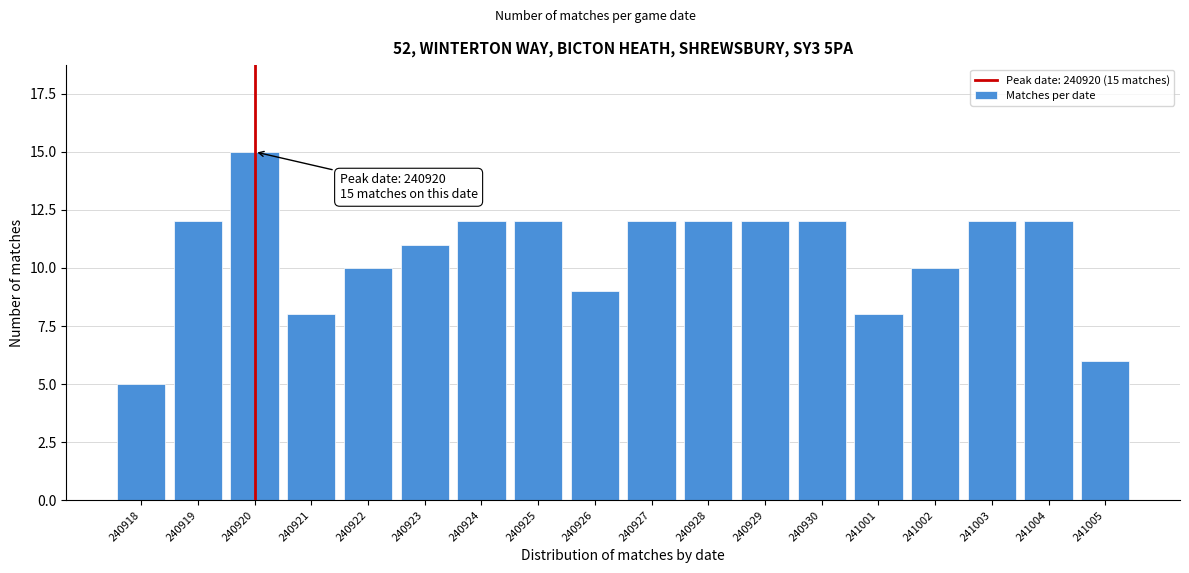

Reading left to right, what are all the values shown in this chart?

240918=5	240919=12	240920=15	240921=8	240922=10	240923=11	240924=12	240925=12	240926=9	240927=12	240928=12	240929=12	240930=12	241001=8	241002=10	241003=12	241004=12	241005=6